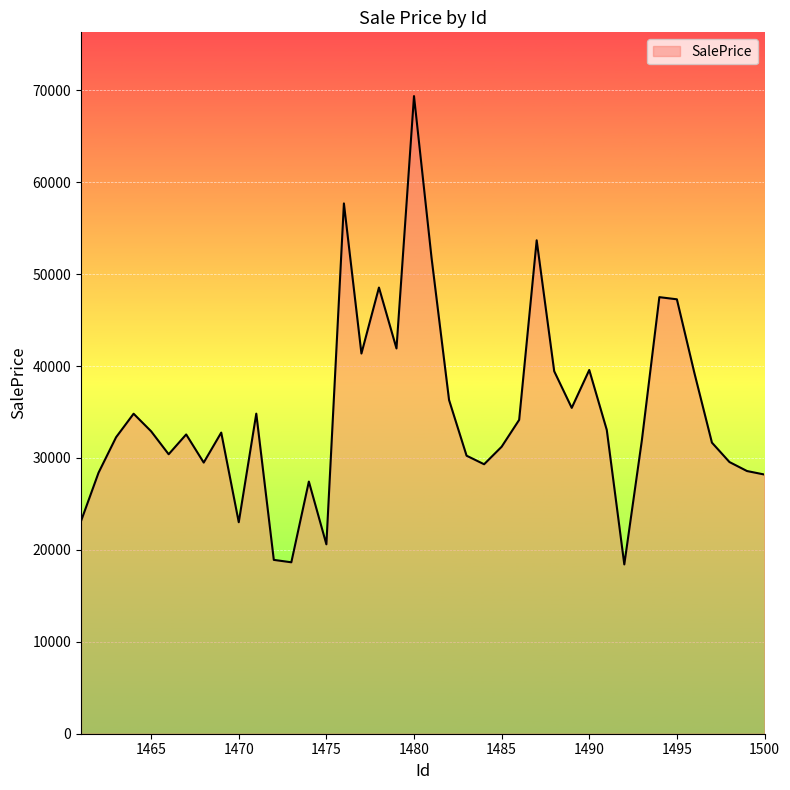

What is the greatest value displayed?

69374.6